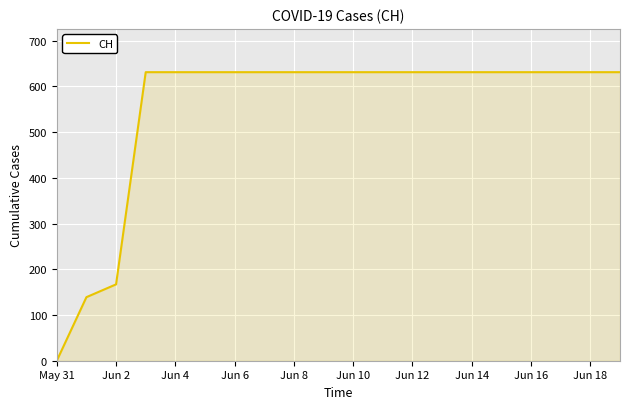

What is the greatest value displayed?

631